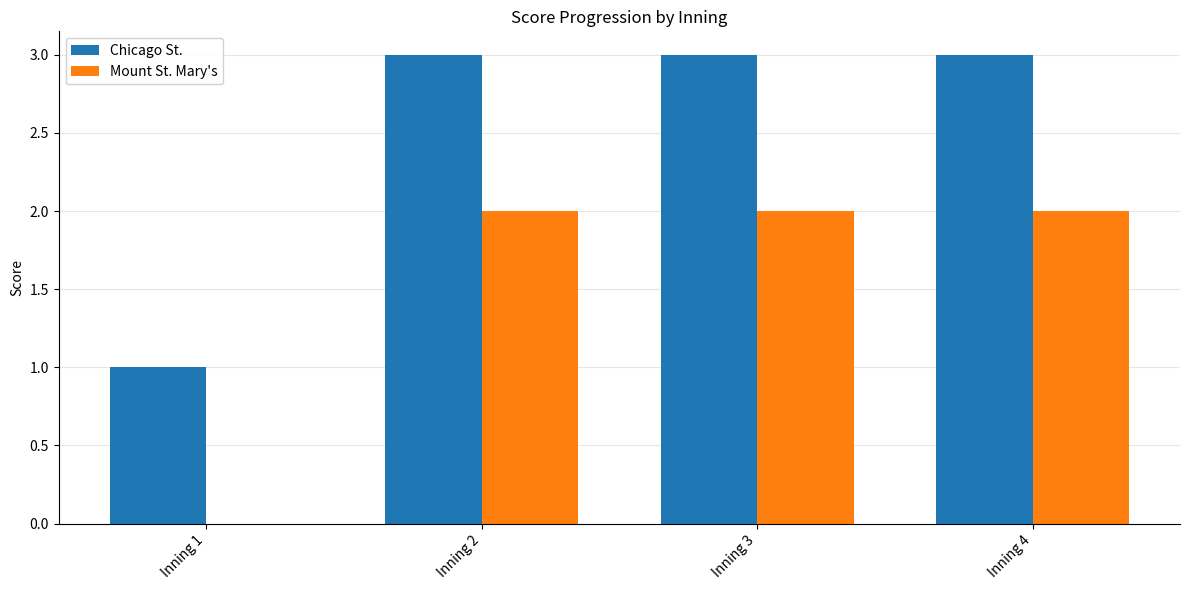

The Mount St. Mary's series shows 2 at Inning 3. True or false?

True